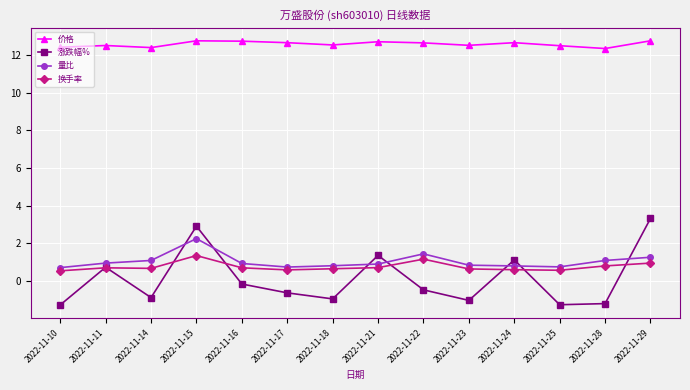

What is the value of the 量比 point at the 8th from the left?

0.9